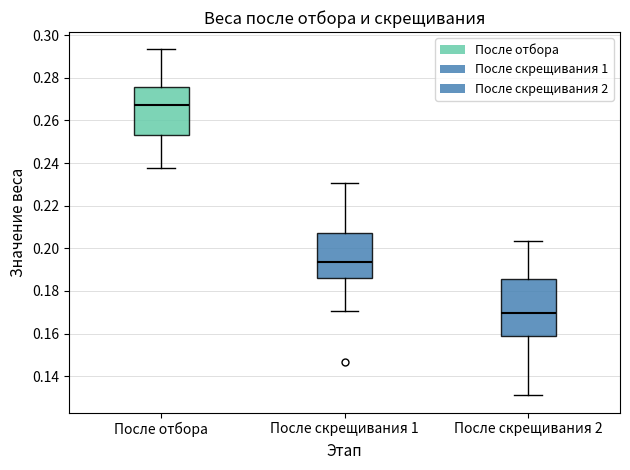

Which box has the lowest median line?

После скрещивания 2